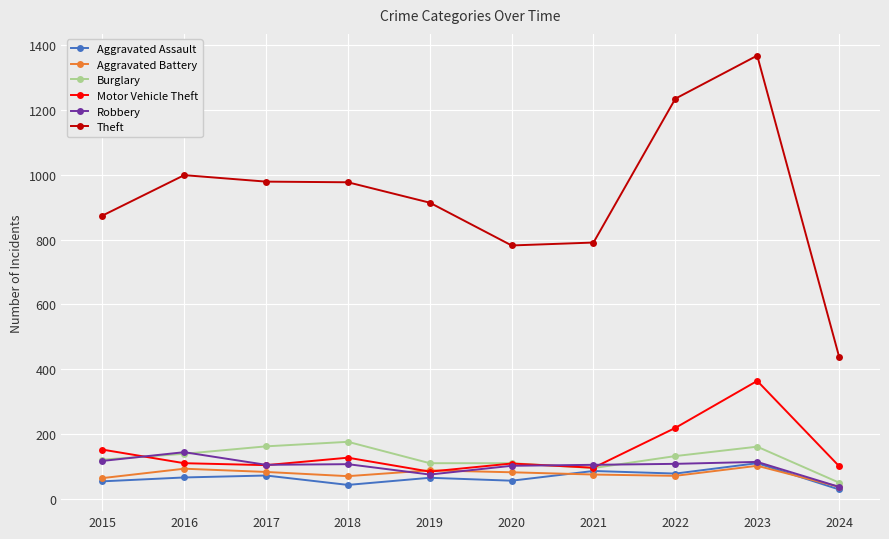

Between 2022 and 2024, which series saw the biggest shift?

Theft